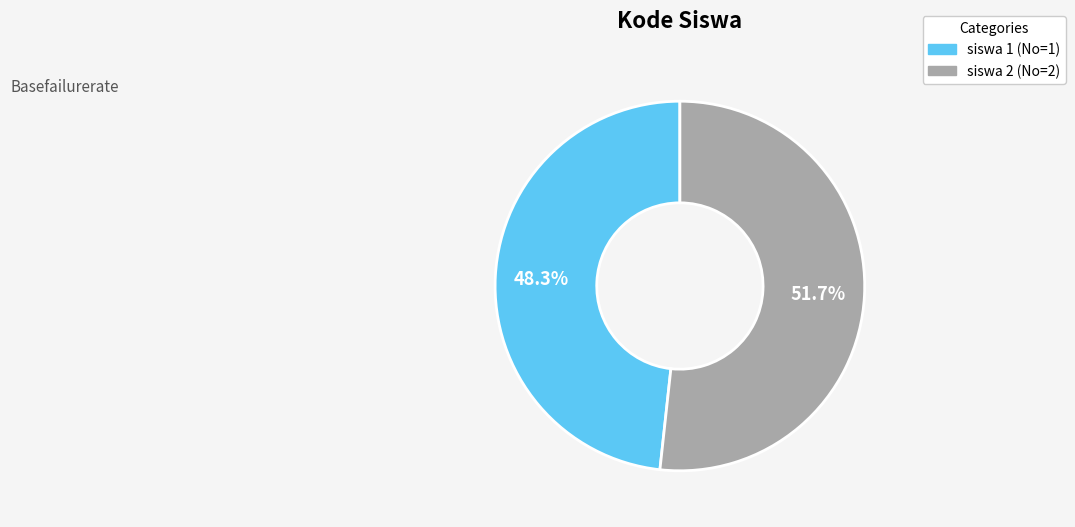

Is the sum of siswa 1 and siswa 2 greater than half?

Yes